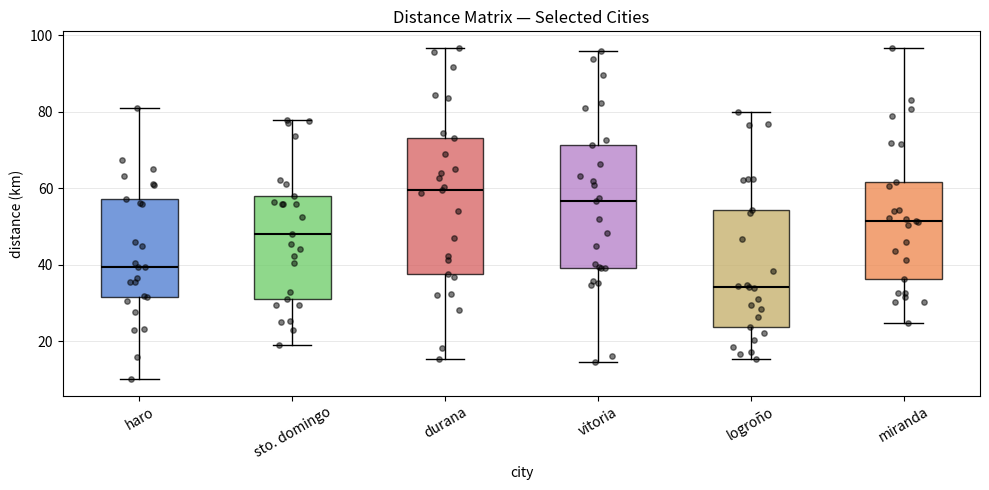

Reading left to right, transcribe this box plot: for each box, give where its median line is, the range the box spans, and where its two whiskers end, as read against the y-axis. The values are not printed on the chart, so give them approximately, as read against the axis.

haro: median 40, box 32 to 58, whiskers 10 to 80
sto. domingo: median 48, box 30 to 58, whiskers 20 to 78
durana: median 60, box 38 to 74, whiskers 16 to 96
vitoria: median 56, box 40 to 72, whiskers 14 to 96
logroño: median 34, box 24 to 54, whiskers 16 to 80
miranda: median 52, box 36 to 62, whiskers 24 to 96